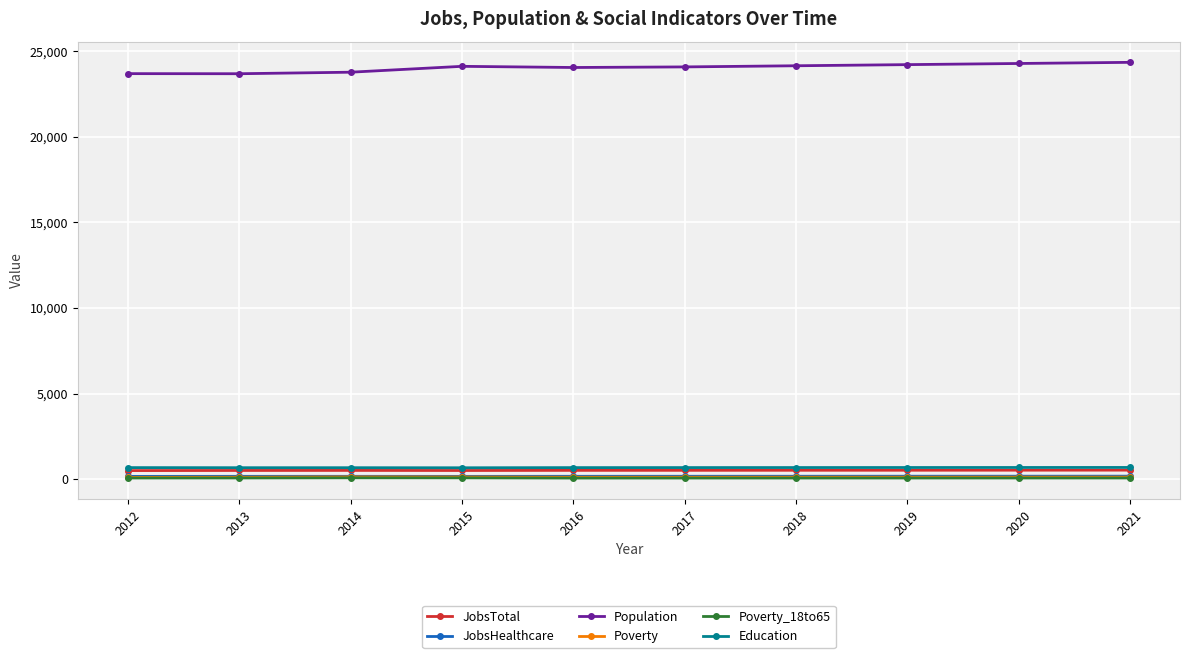

What is the total value across all series at 2019?

25790